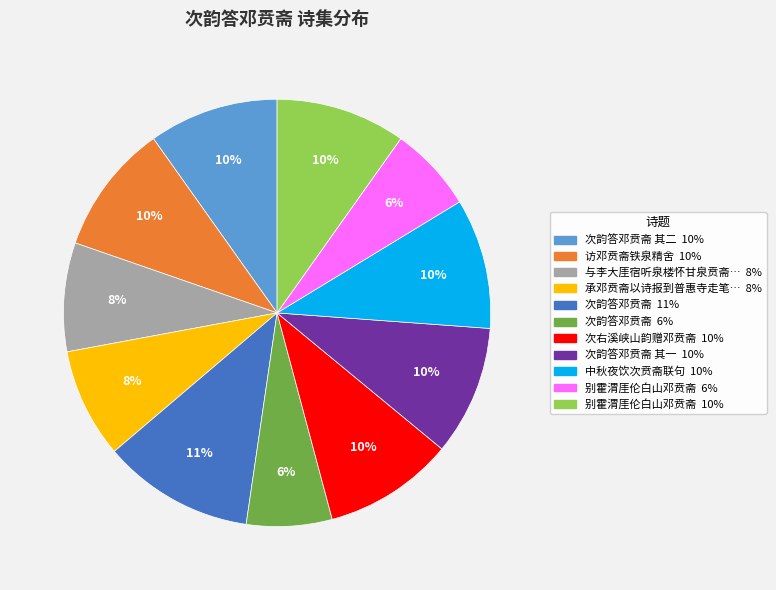

Is there any slice that represents more than half of the pie?

No